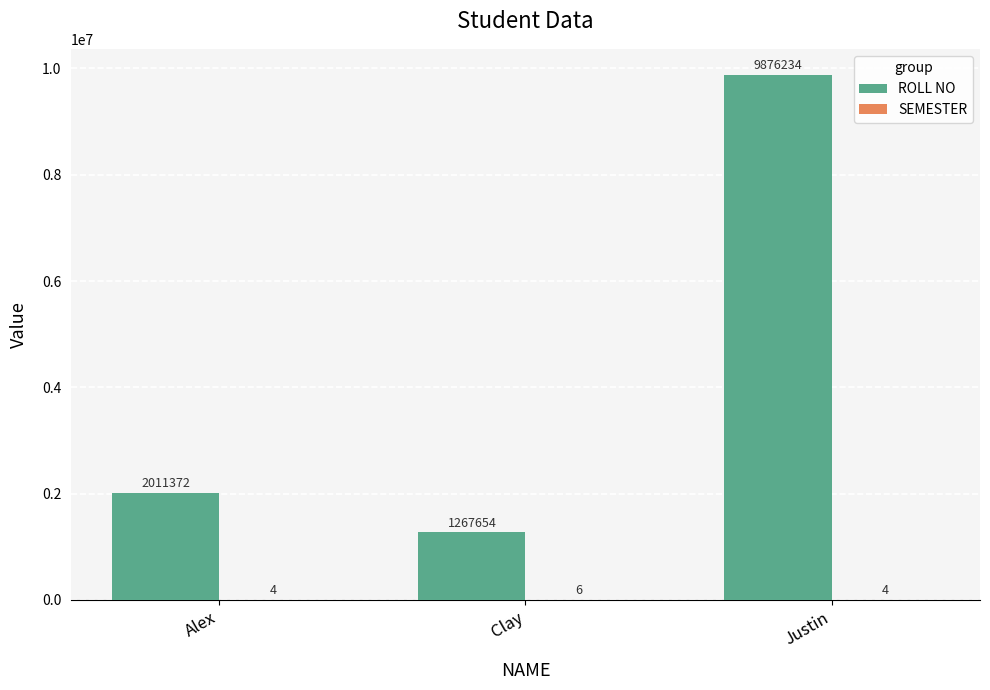

At which category is the sum across all series the highest?

Justin